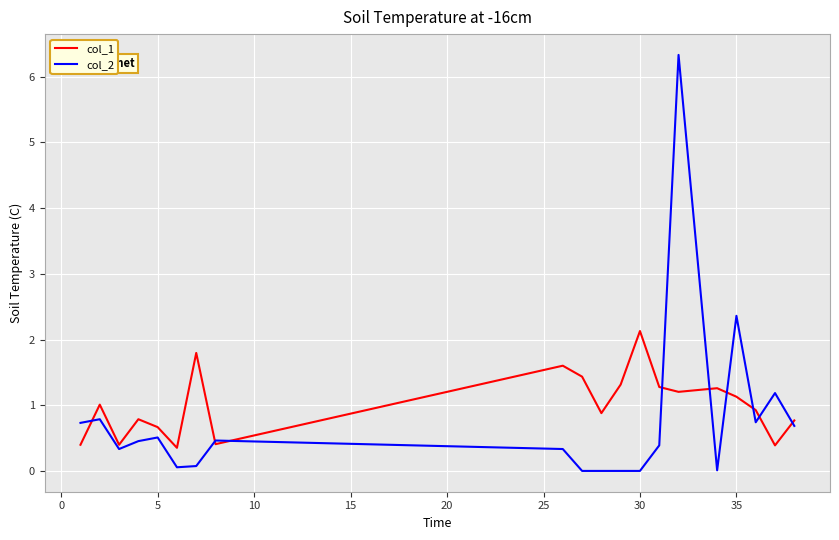

At how many categories does at least one series exceed 2?

3